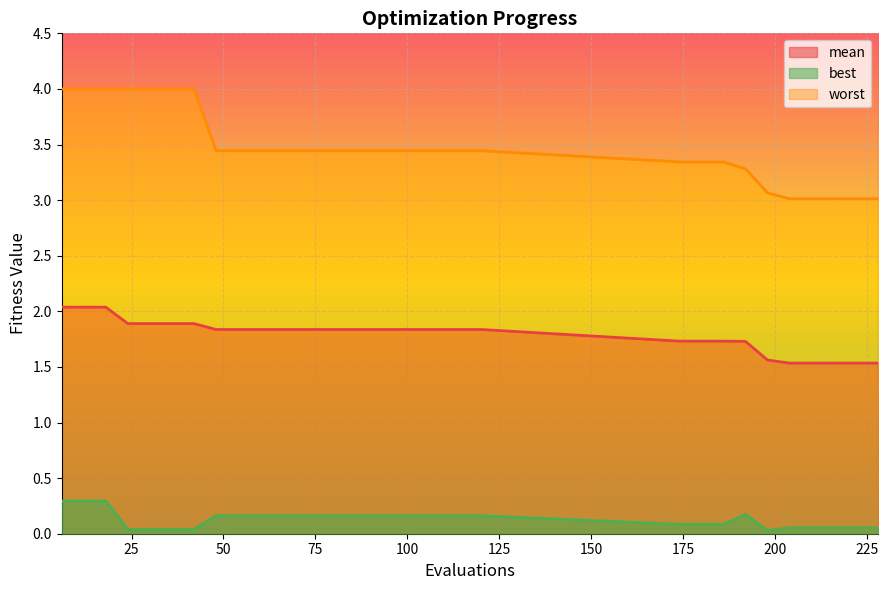

Reading right to left, list all the values displayed in this chart.

mean: 228=1.5	222=1.5	216=1.5	210=1.5	204=1.5	198=1.6	192=1.7	186=1.7	180=1.7	174=1.7	120=1.8	114=1.8	108=1.8	102=1.8	96=1.8	90=1.8	84=1.8	78=1.8	72=1.8	66=1.8	60=1.8	54=1.8	48=1.8	42=1.9	36=1.9	30=1.9	24=1.9	18=2.0	12=2.0	6=2.0
best: 228=0.1	222=0.1	216=0.1	210=0.1	204=0.1	198=0.0	192=0.2	186=0.1	180=0.1	174=0.1	120=0.2	114=0.2	108=0.2	102=0.2	96=0.2	90=0.2	84=0.2	78=0.2	72=0.2	66=0.2	60=0.2	54=0.2	48=0.2	42=0.0	36=0.0	30=0.0	24=0.0	18=0.3	12=0.3	6=0.3
worst: 228=3.0	222=3.0	216=3.0	210=3.0	204=3.0	198=3.1	192=3.3	186=3.3	180=3.3	174=3.3	120=3.4	114=3.4	108=3.4	102=3.4	96=3.4	90=3.4	84=3.4	78=3.4	72=3.4	66=3.4	60=3.4	54=3.4	48=3.4	42=4.0	36=4.0	30=4.0	24=4.0	18=4.0	12=4.0	6=4.0